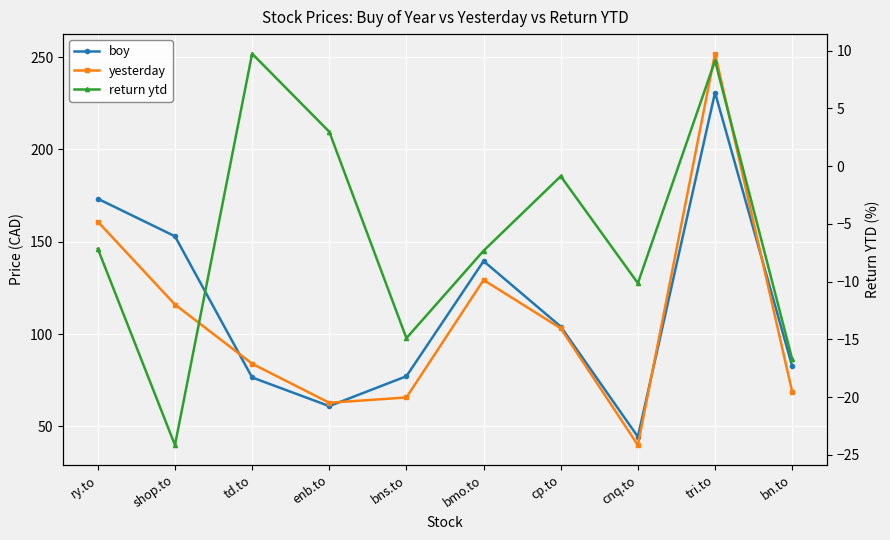

List the labels in order of return ytd value, smallest first.

shop.to, bn.to, bns.to, cnq.to, bmo.to, ry.to, cp.to, enb.to, tri.to, td.to